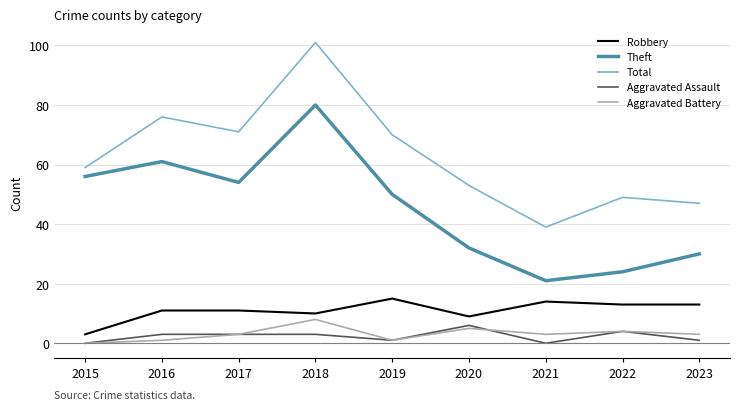

At which label is Theft closest to 50?

2019